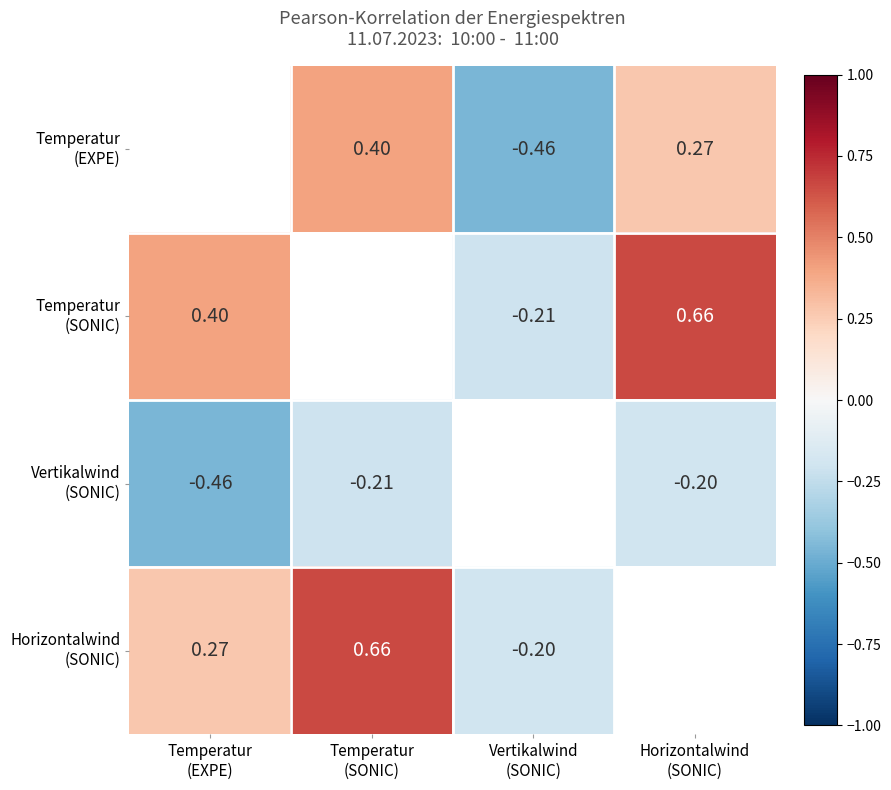

How many data points does each series have?

4